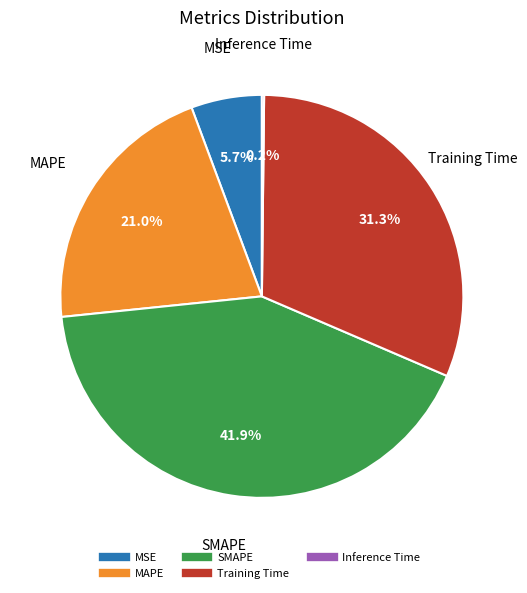

What is the ratio of the value at Training Time to the value at MAPE?

1.5